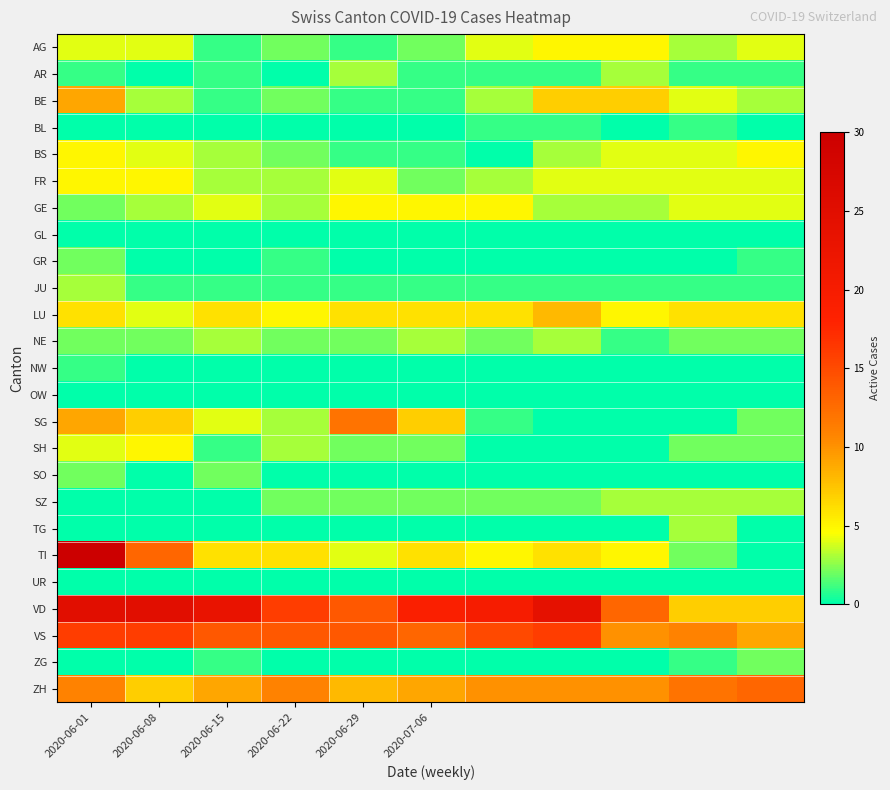

Rank the series by their maximum value, from lowest to highest.

GL, OW, UR, BL, NW, GR, SO, ZG, AR, JU, NE, SZ, TG, AG, BS, FR, GE, SH, LU, BE, SG, ZH, VS, VD, TI